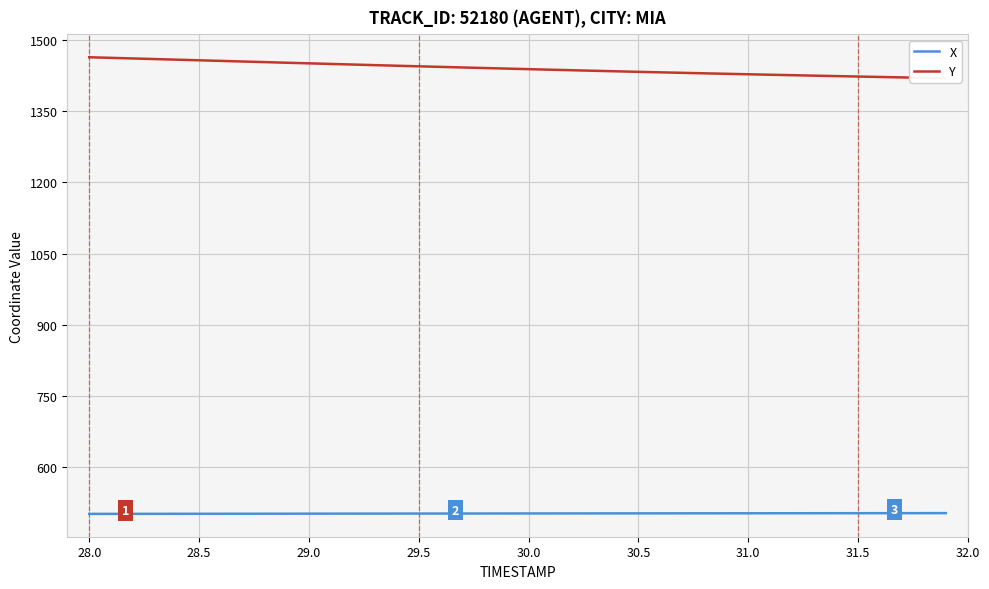

List the series in order of their peak value, lowest first.

X, Y